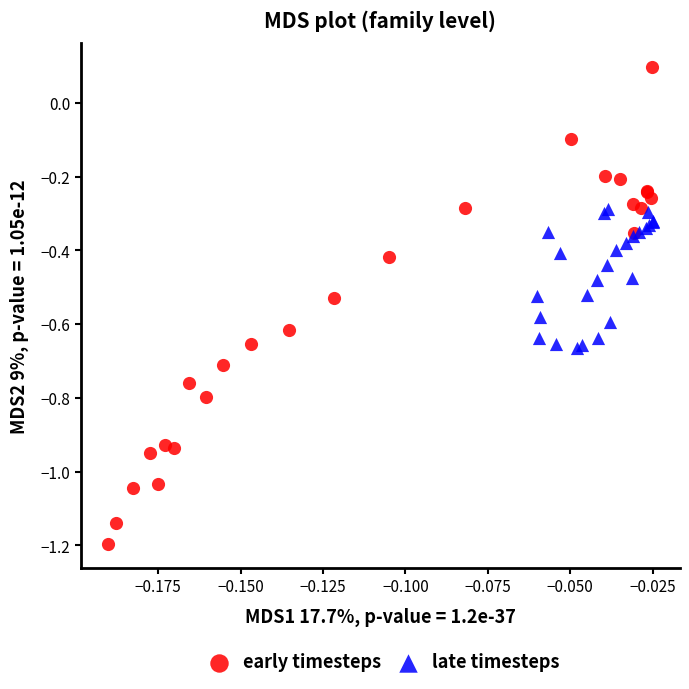

Which series reaches the minimum Y coordinate?

early timesteps